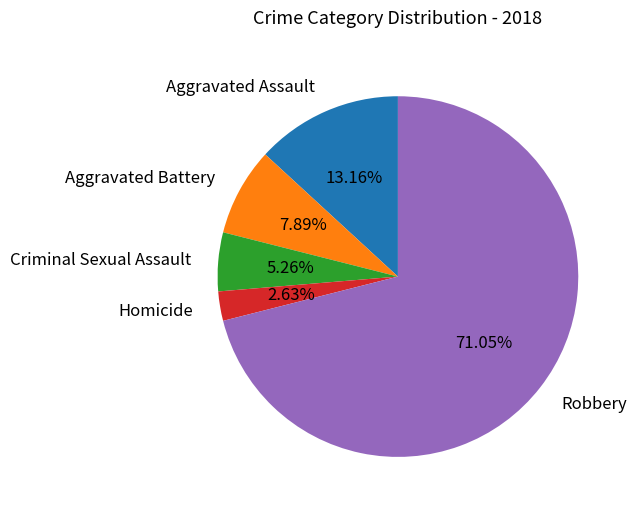

Combined, do Criminal Sexual Assault and Homicide account for over 50%?

No